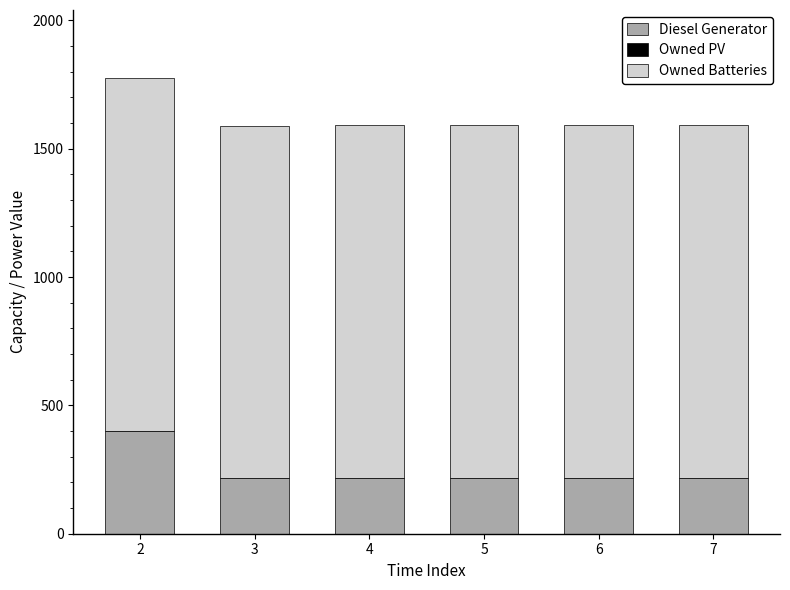

What is the maximum value for Diesel Generator?

400